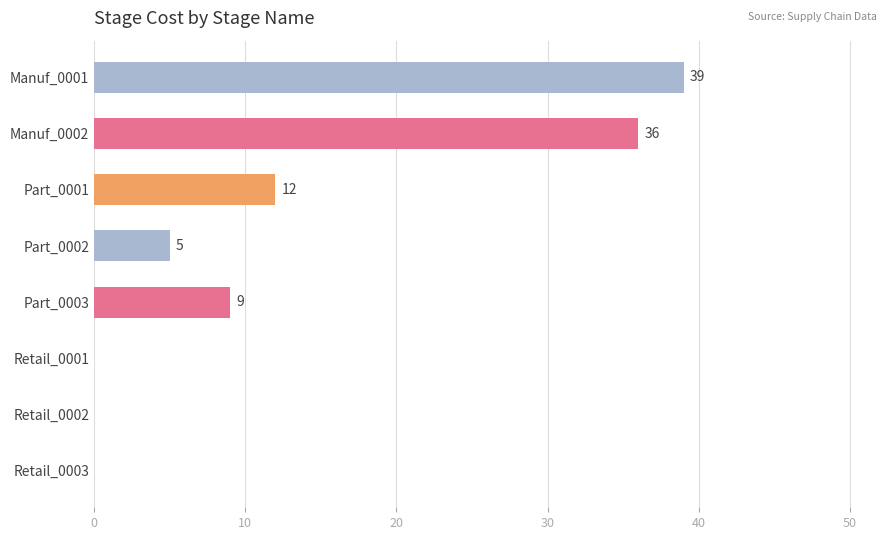

What is the greatest value displayed?

39